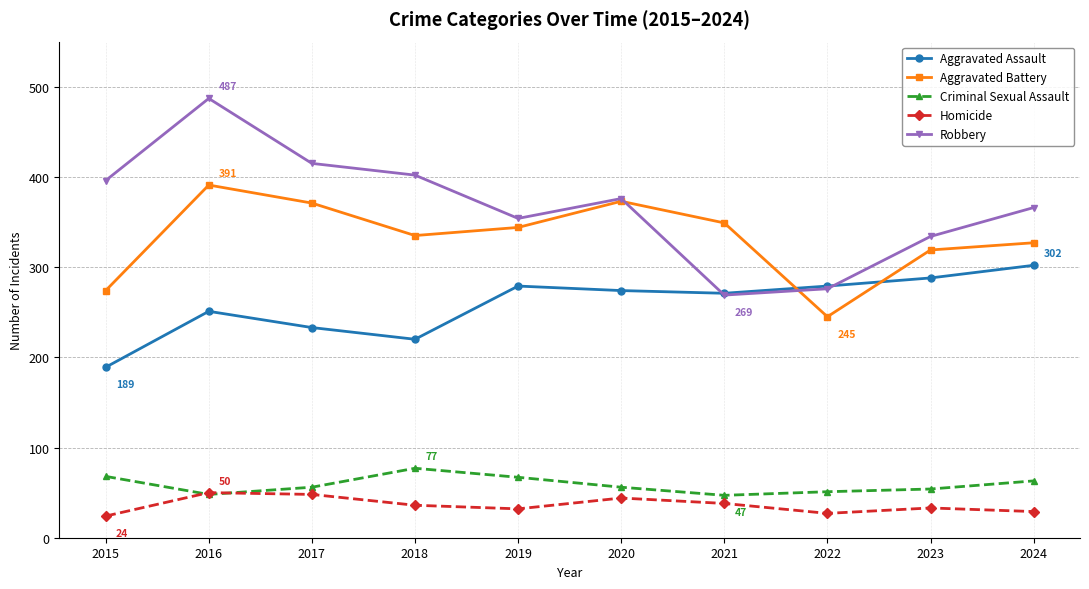

Which series has the largest total across all categories?

Robbery